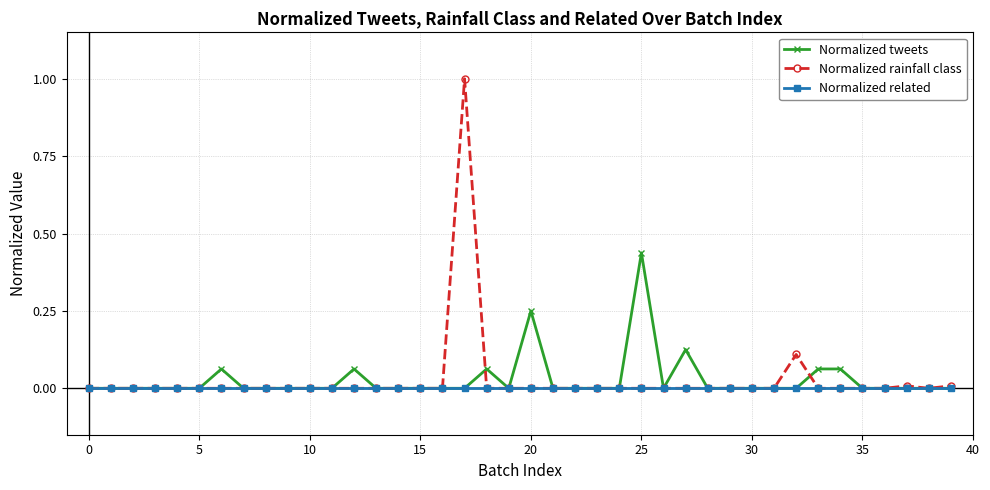

True or false: Normalized tweets has more than 2 points higher than both neighbors.

True